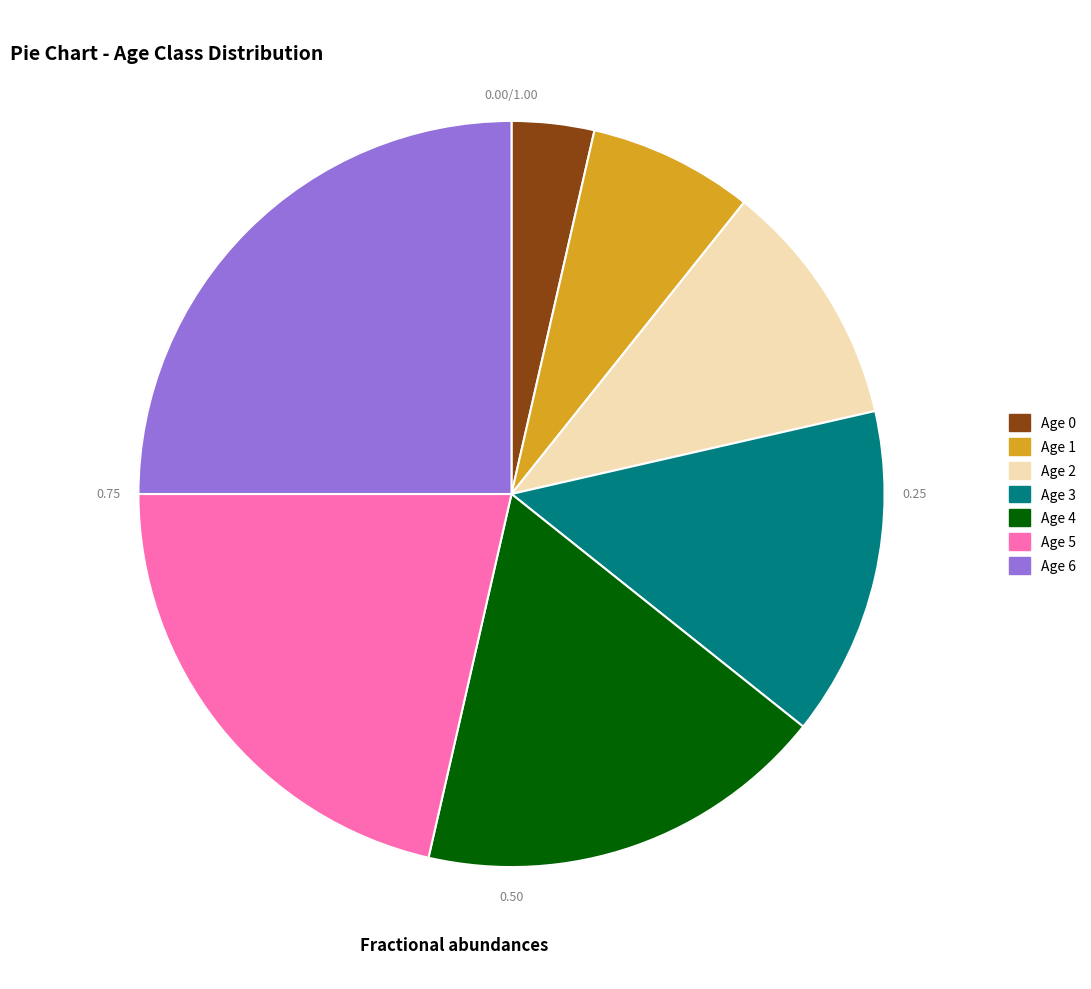

Rank the categories by value from lowest to highest.

Age 0, Age 1, Age 2, Age 3, Age 4, Age 5, Age 6